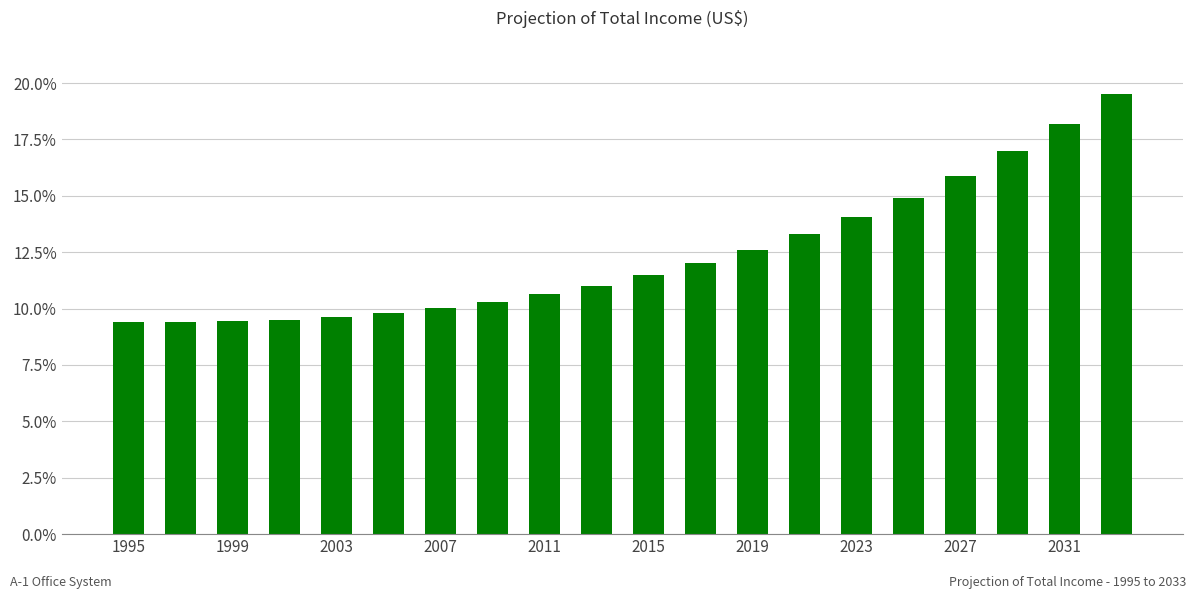

What is the minimum value shown in the chart?

9.4